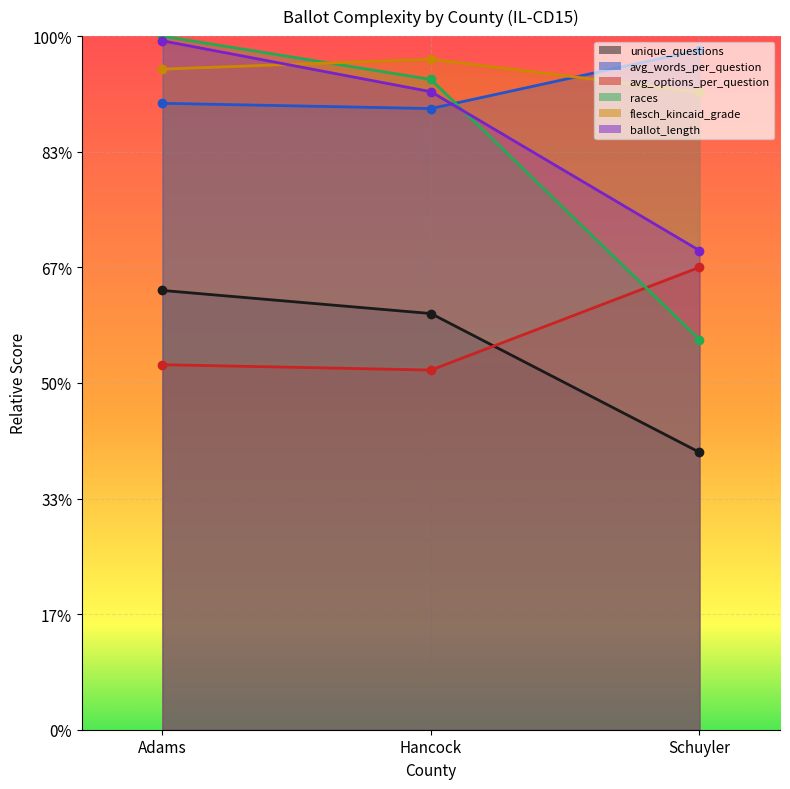

Reading right to left, what are all the values shown in this chart?

unique_questions: 12.0	18.0	19.0
avg_words_per_question: 29.4	26.9	27.1
avg_options_per_question: 20.0	15.6	15.8
races: 16.9	28.1	30.0
flesch_kincaid_grade: 27.6	29.0	28.6
ballot_length: 20.7	27.6	29.8